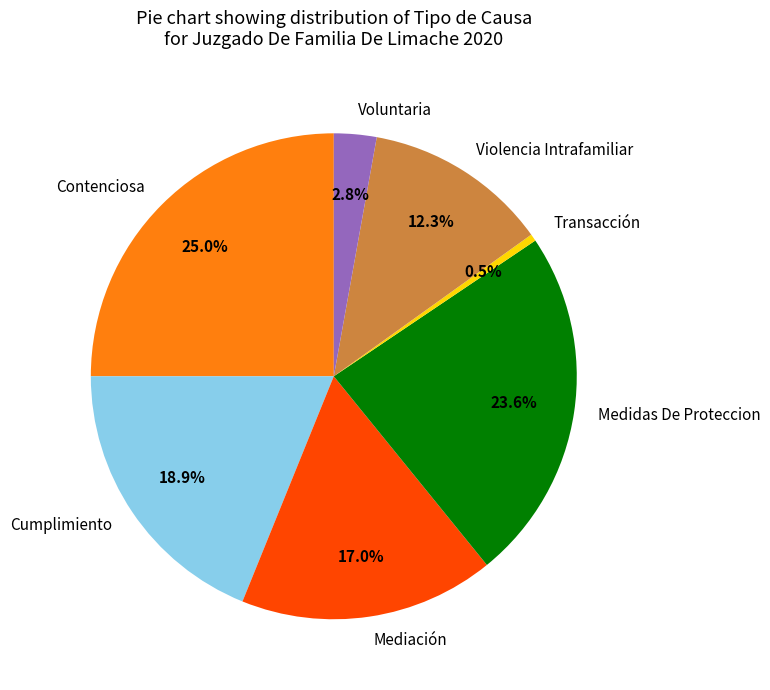

To the nearest percent, what is the combined percentage of Violencia Intrafamiliar and Mediación?

29%